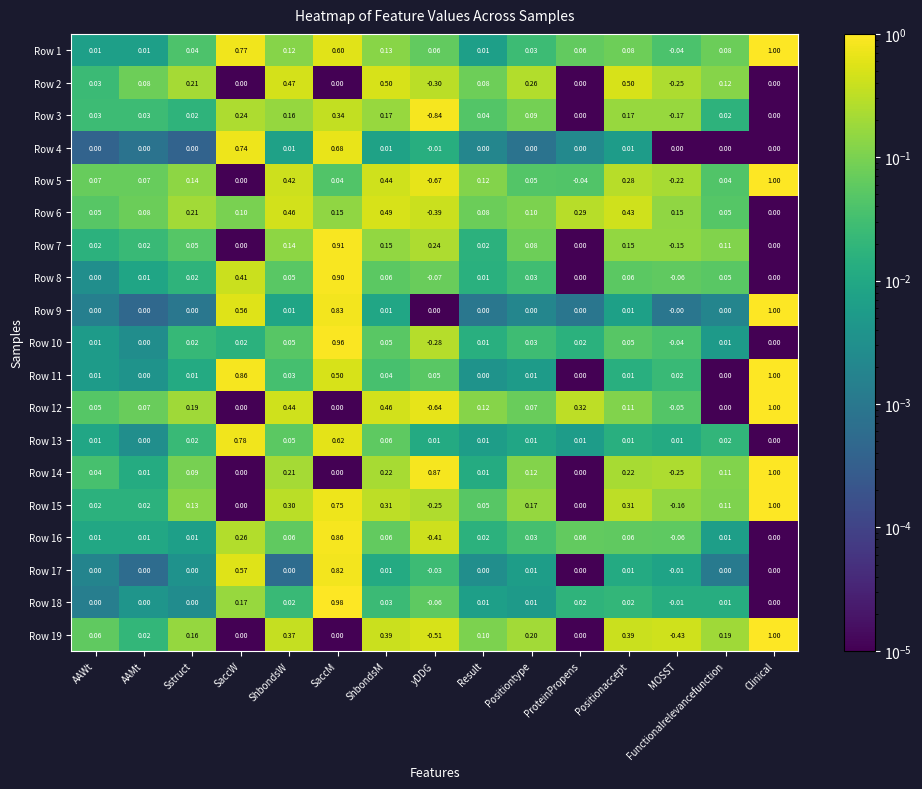

Which series changed the most between Result and Functionalrelevancefunction?

Row 12